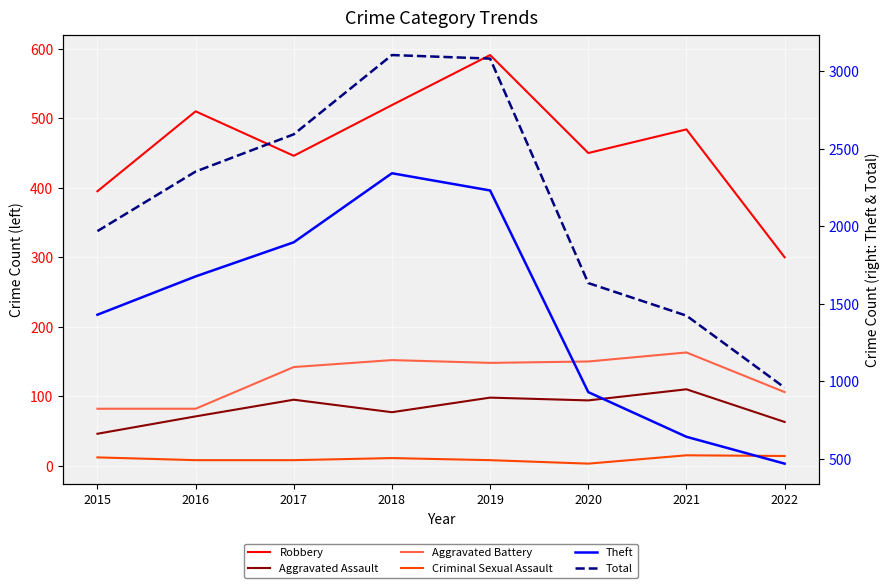

Where is the first local minimum for Aggravated Battery?

2019